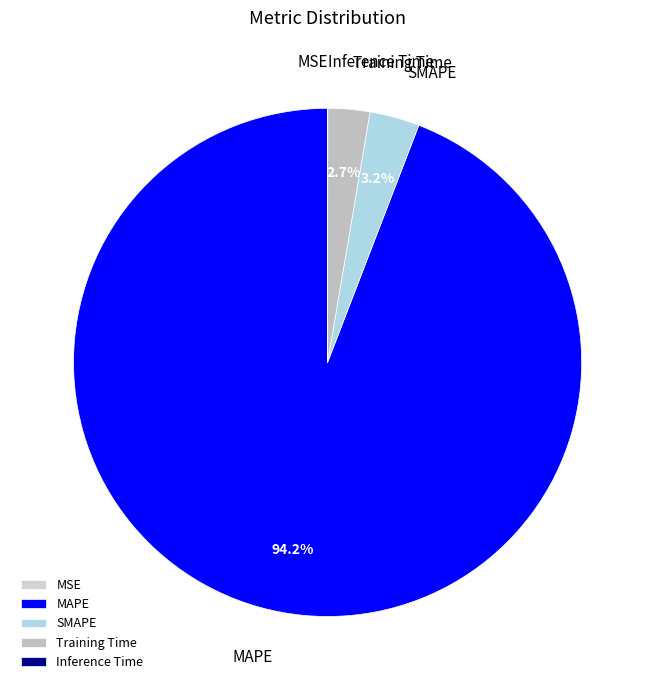

Does any single category account for the majority?

Yes